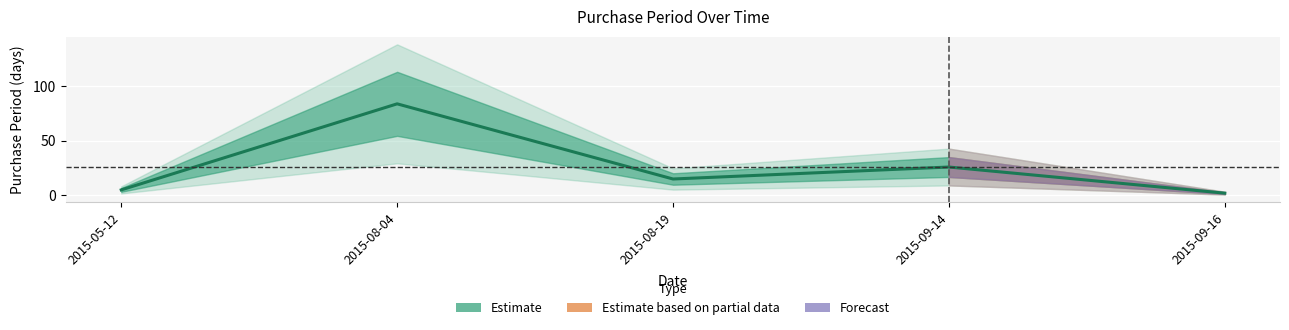

Reading right to left, list all the values displayed in this chart.

2015-09-16=2	2015-09-14=26	2015-08-19=15	2015-08-04=84	2015-05-12=5